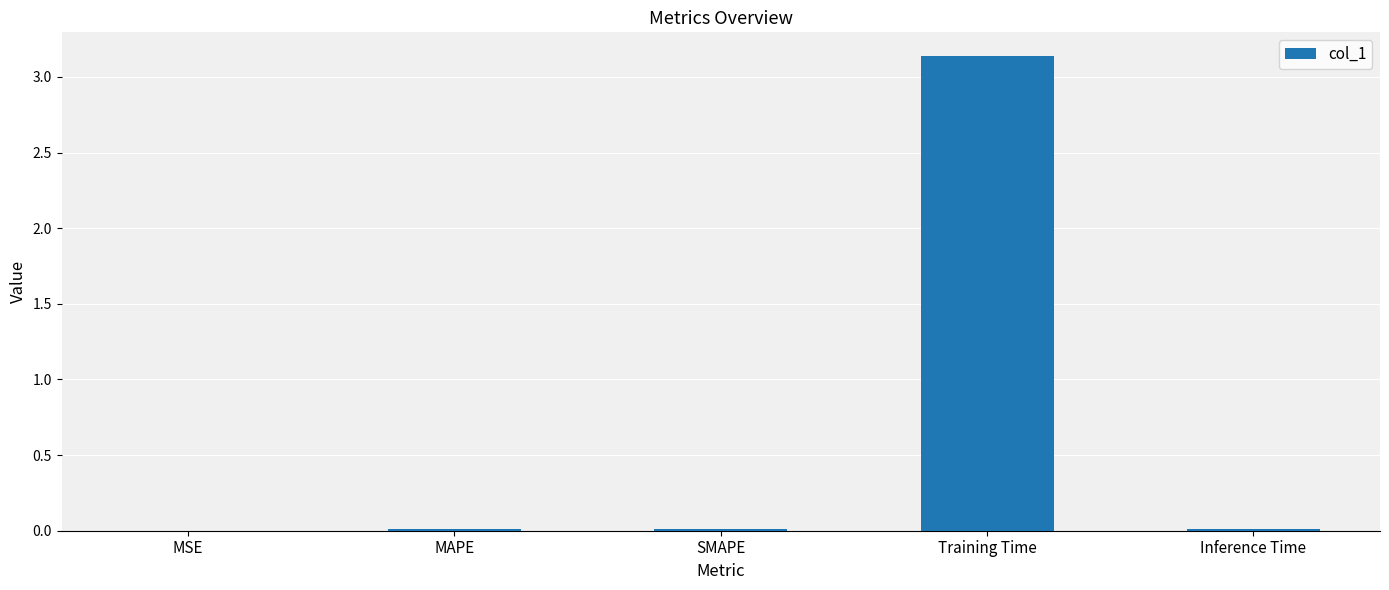

Are the bars horizontal?

No